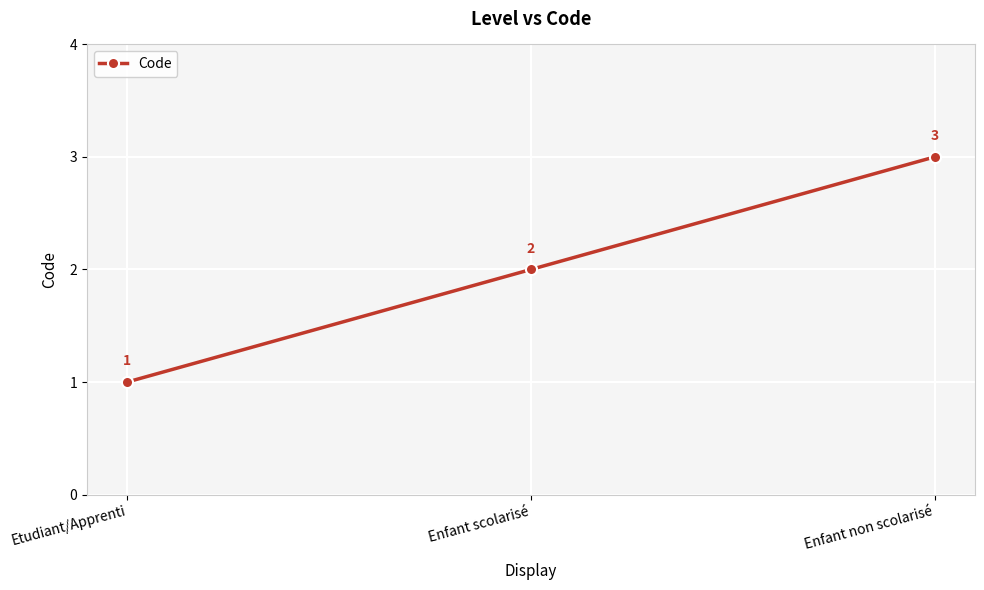

List the labels in order of value, smallest first.

Etudiant/Apprenti, Enfant scolarisé, Enfant non scolarisé